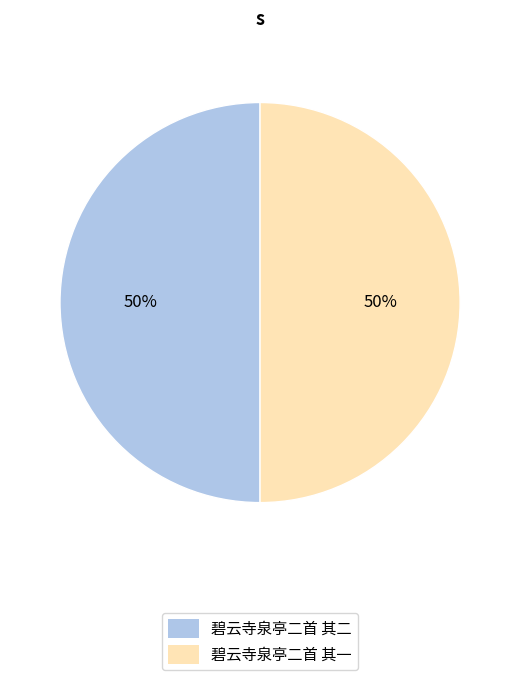

Is it true that 碧云寺泉亭二首 其二 is 50% of the pie?

True